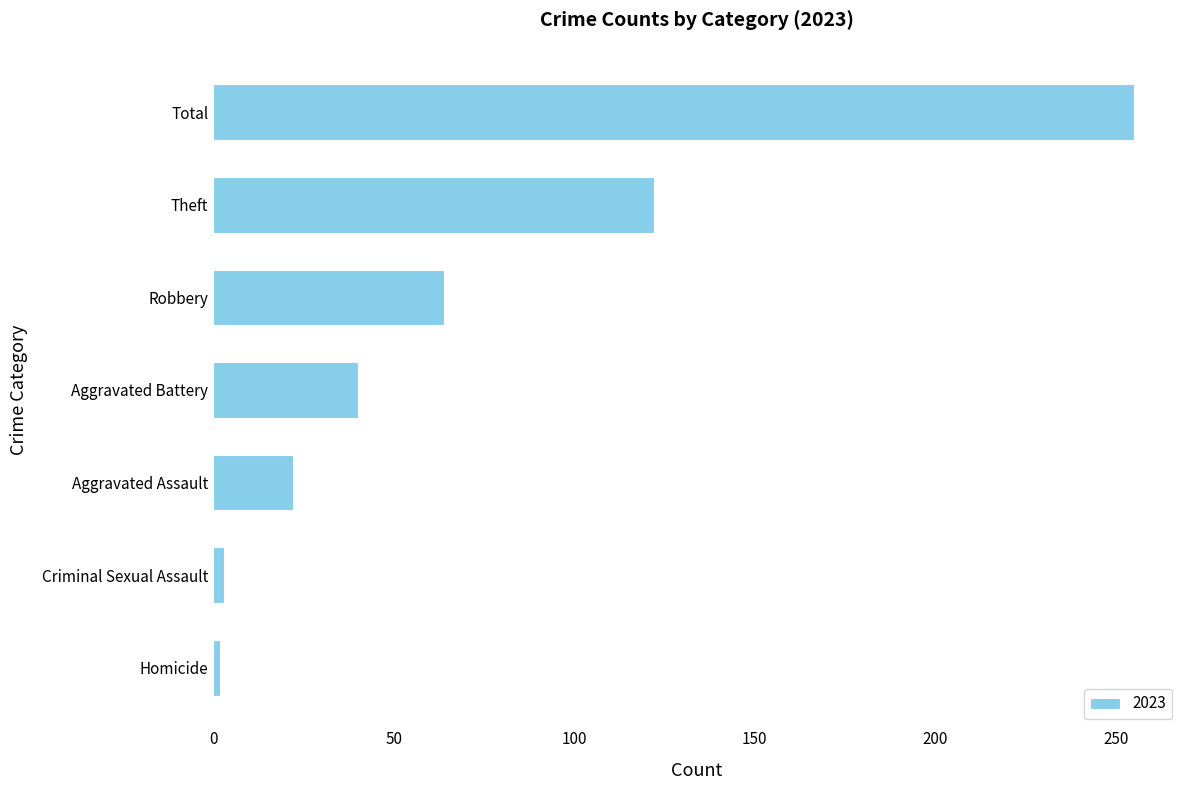

Is it true that the value at Robbery is 64?

True